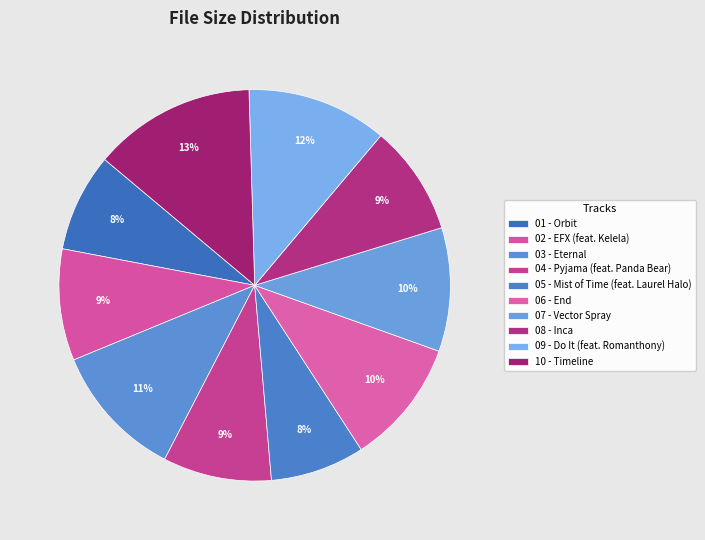

To the nearest percent, what is the difference between the largest and smallest slice percentages?

6%